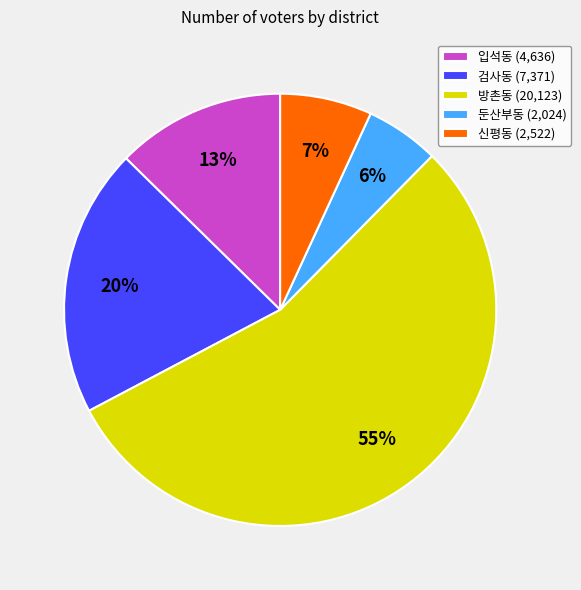

What is the smallest slice in the pie chart?

둔산부동